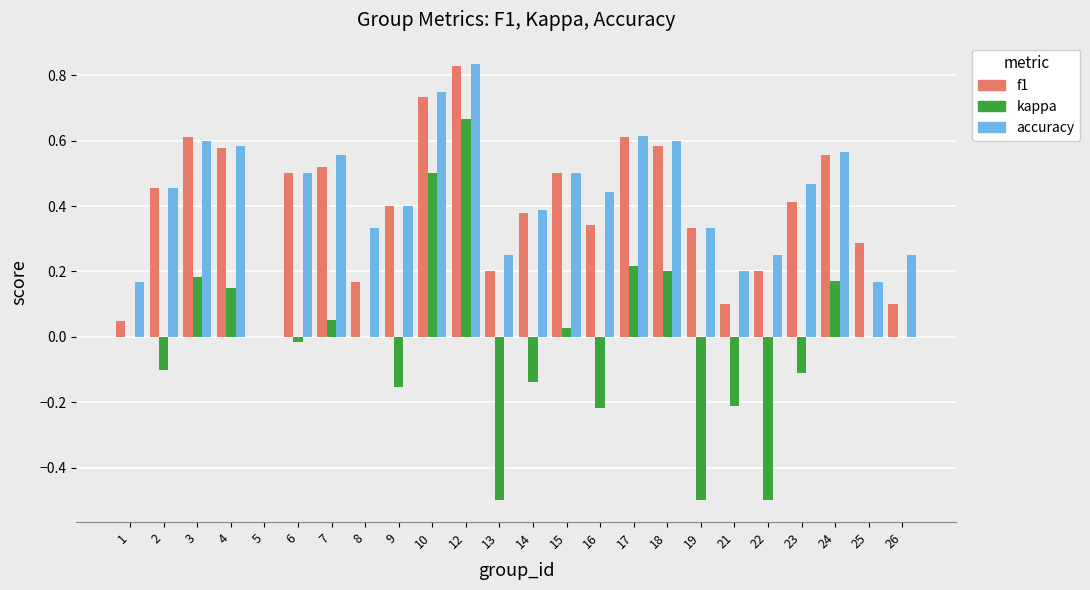

At which category does the chart reach its peak across all series?

12